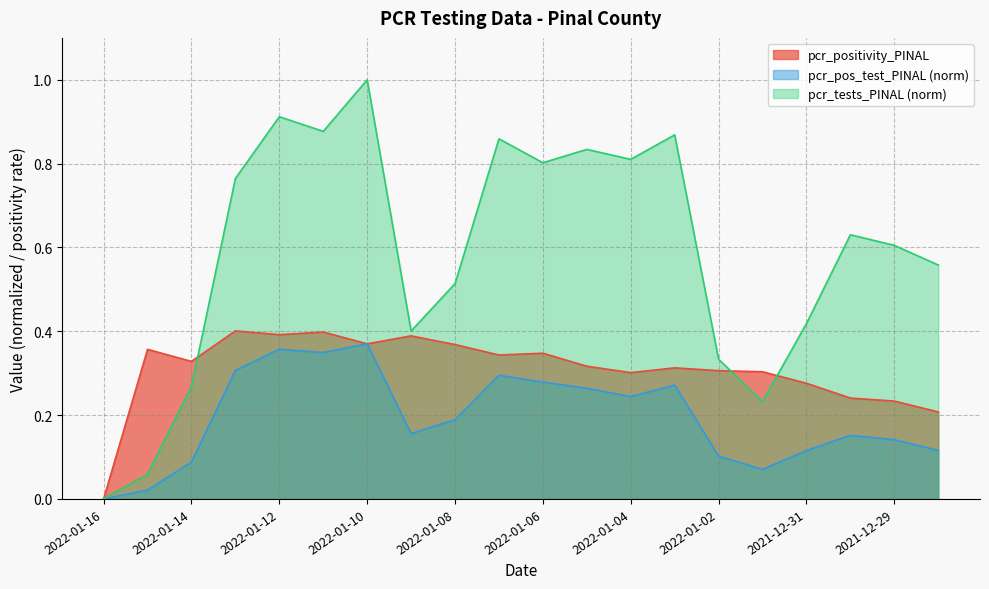

True or false: pcr_pos_test_PINAL and pcr_tests_PINAL cross at least once.

False